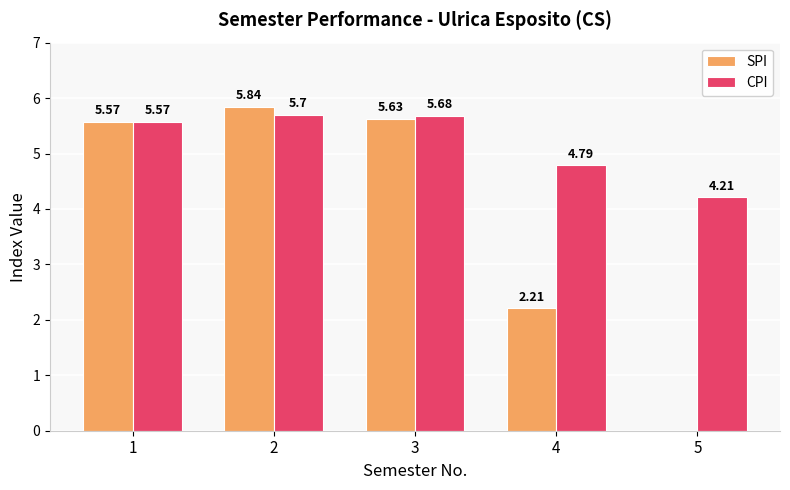

Is the value of CPI at 1 greater than the value of SPI at 3?

No